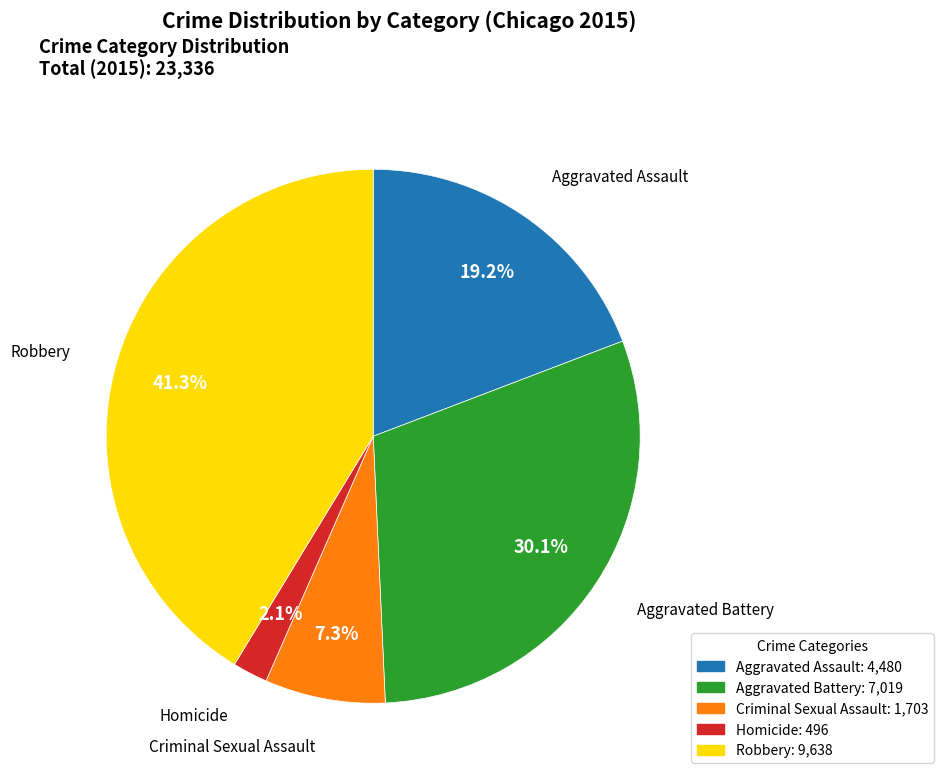

What is the smallest slice in the pie chart?

Homicide